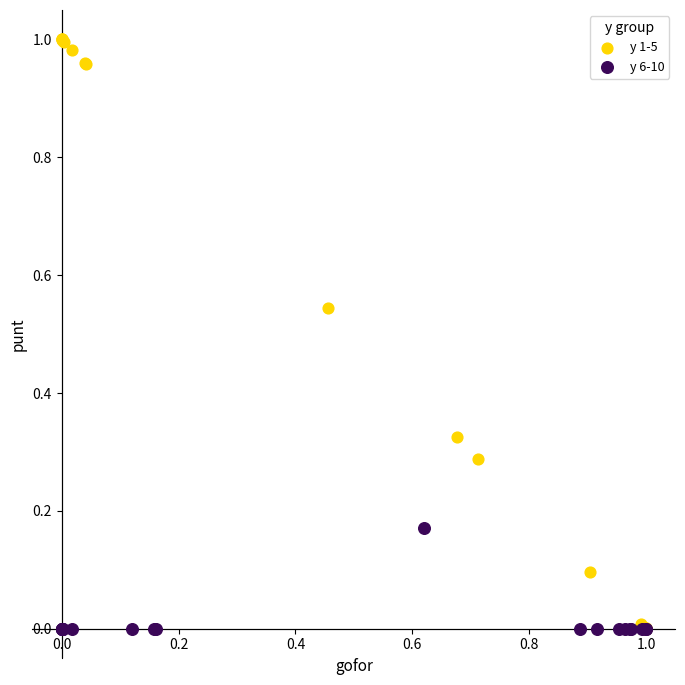

What are all the series names shown in the legend?

y 1-5, y 6-10